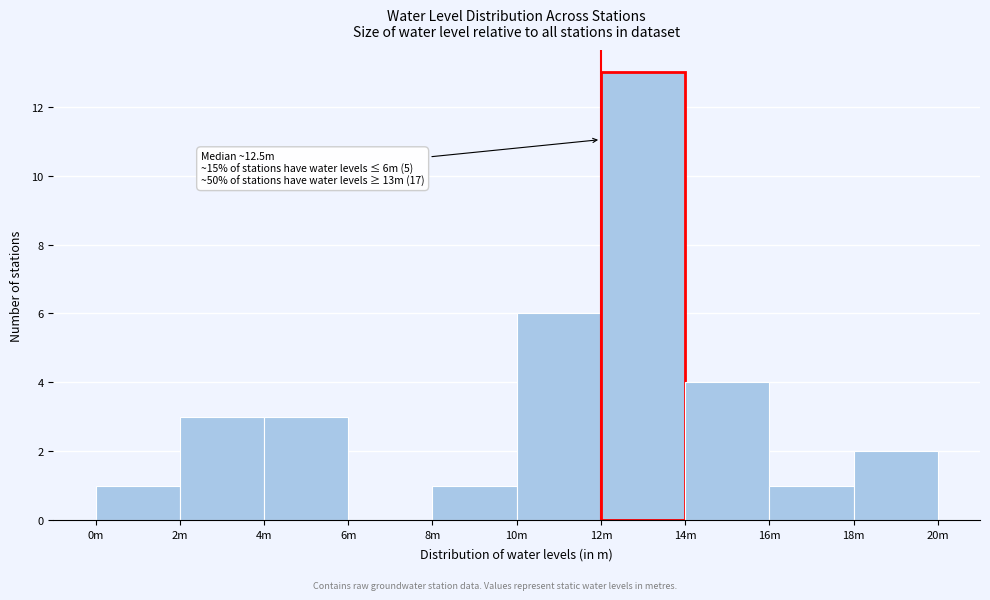

Reading right to left, transcribe all the data shown in this chart.

18m=2	16m=1	14m=4	12m=13	10m=6	8m=1	6m=0	4m=3	2m=3	0m=1